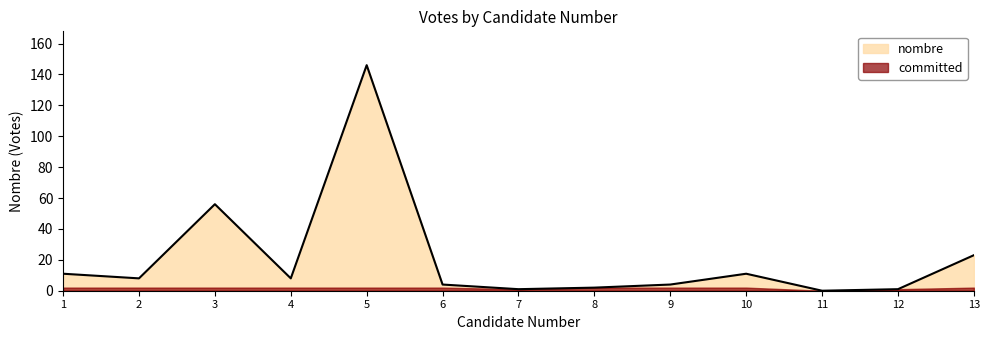

Where does the data first go above 8?

1